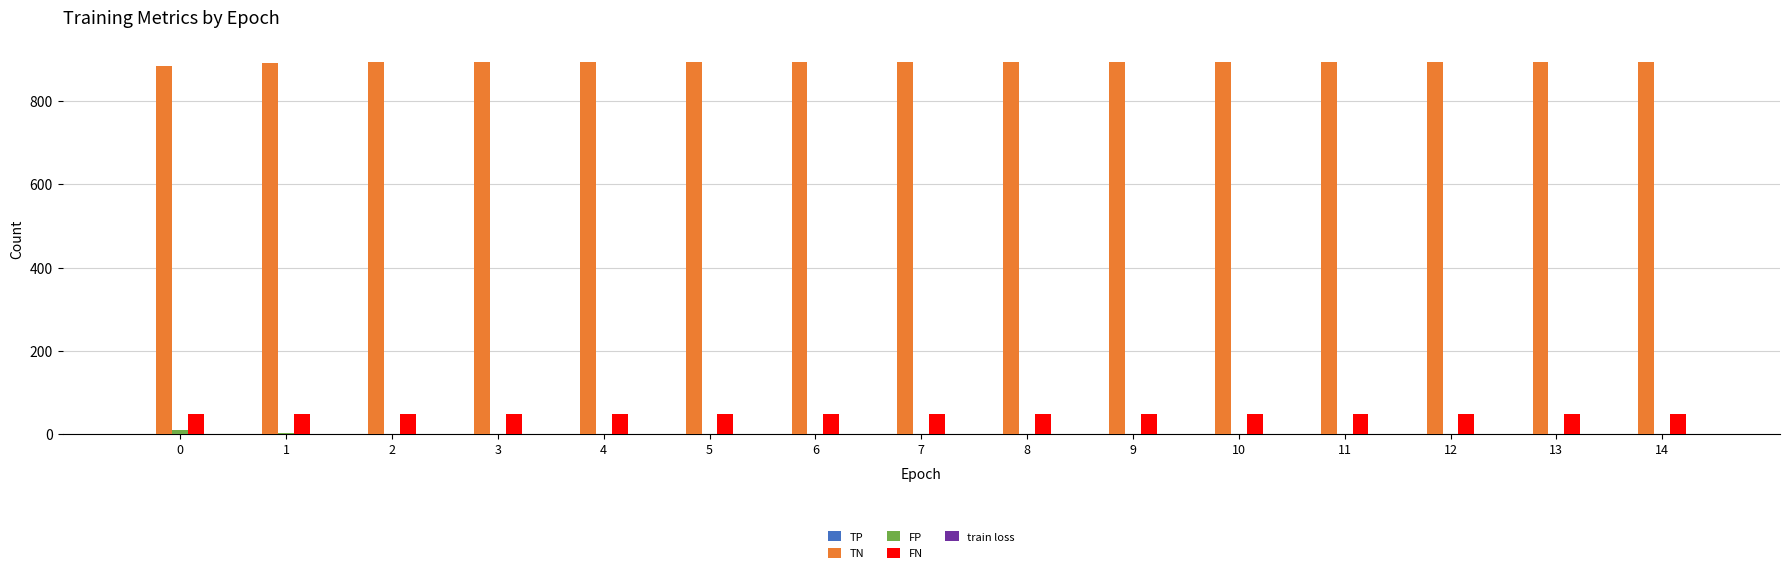

What is the maximum value shown in the chart?

895.0